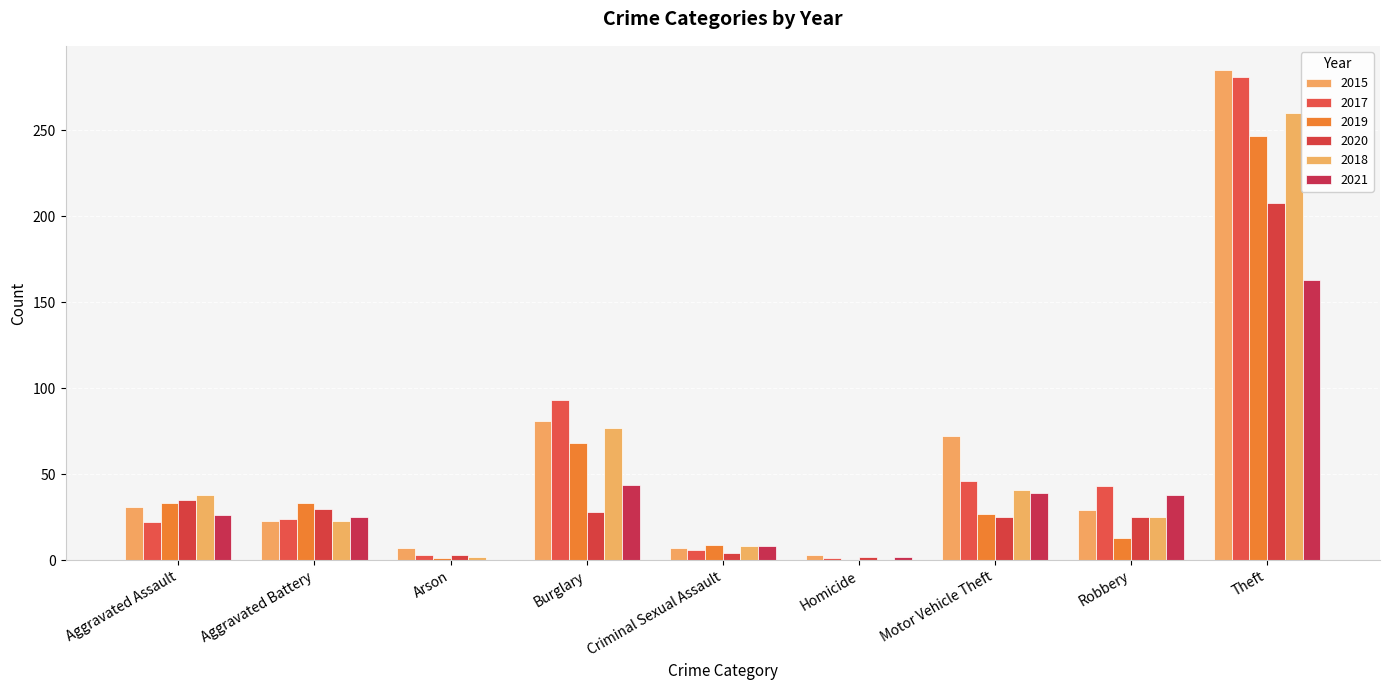

What is the label of the 5th bar from the left?

Criminal Sexual Assault